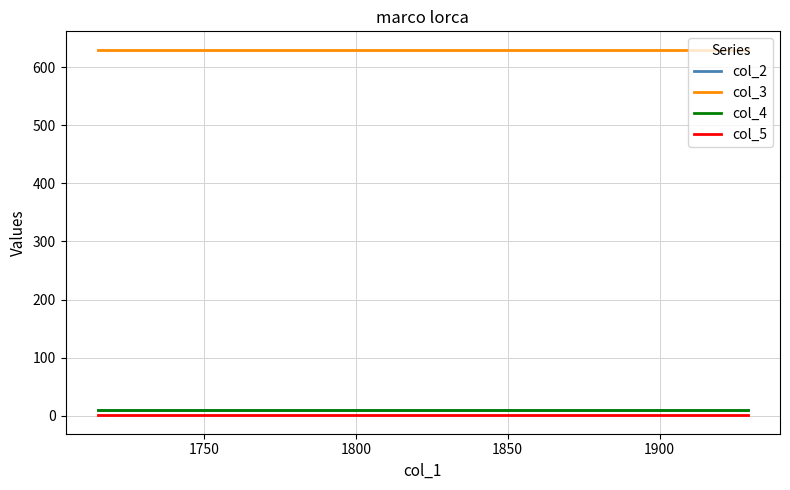

Does the chart display data point markers on the line(s)?

No